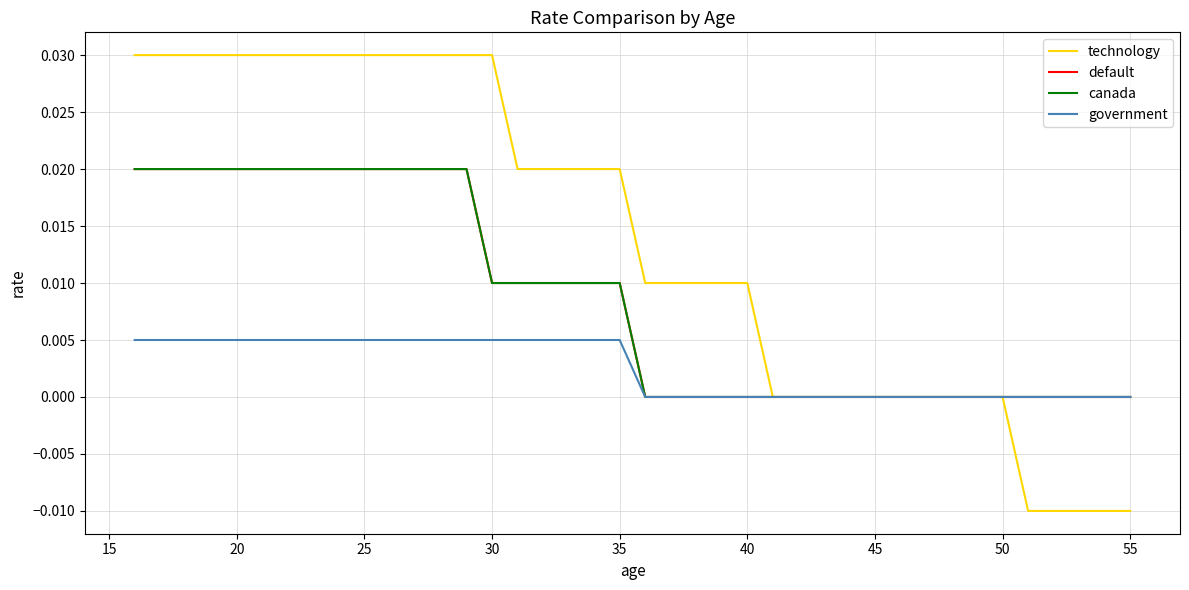

Does the chart display data point markers on the line(s)?

No